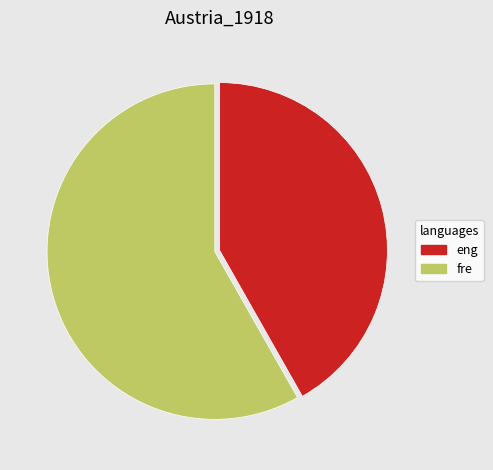

Rank the categories by value from lowest to highest.

eng, fre